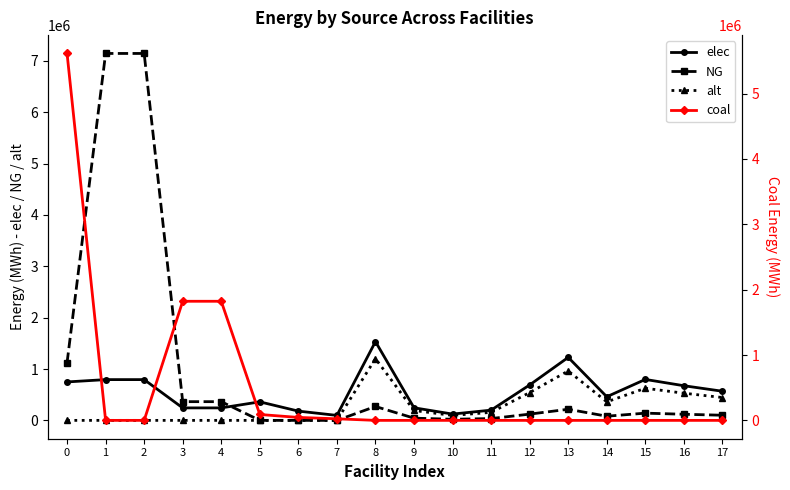

At how many categories does at least one series exceed 1327137?

6